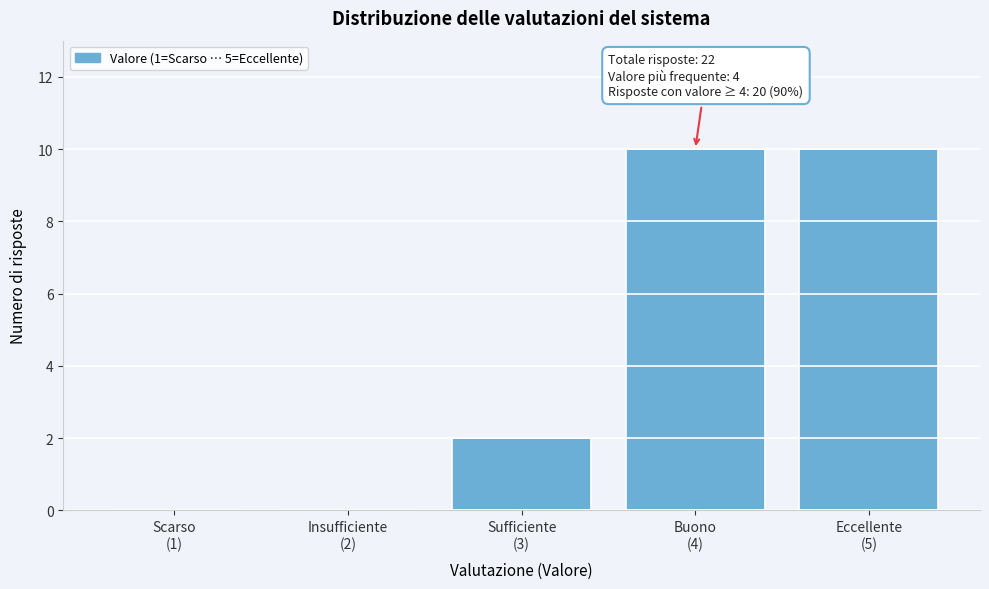

What is the maximum value shown in the chart?

10